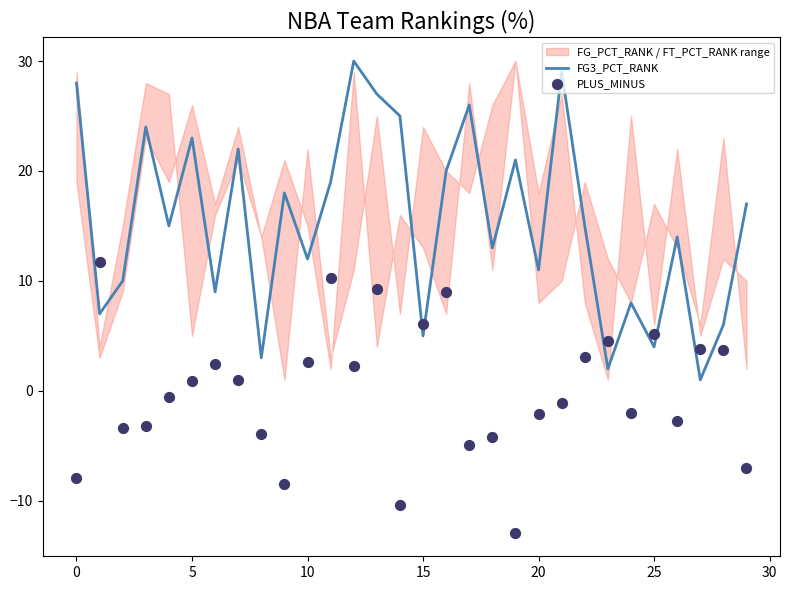

At which category is the sum across all series the highest?

13